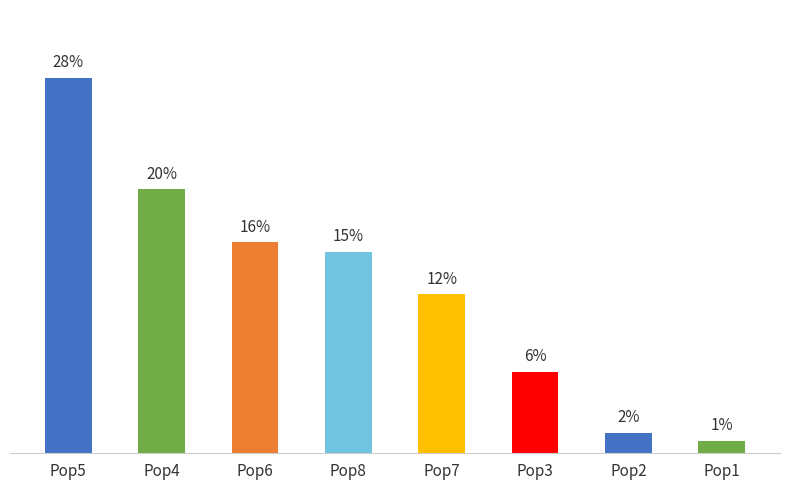

Are the bars horizontal?

No